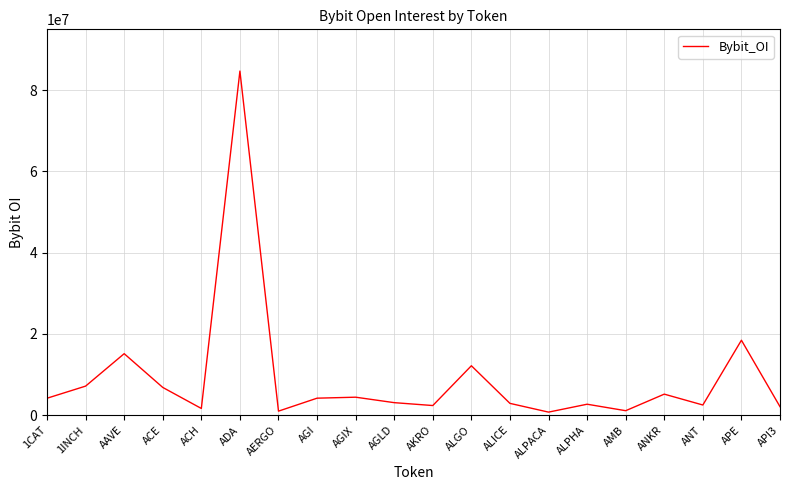

What position from the right is AGIX?

12